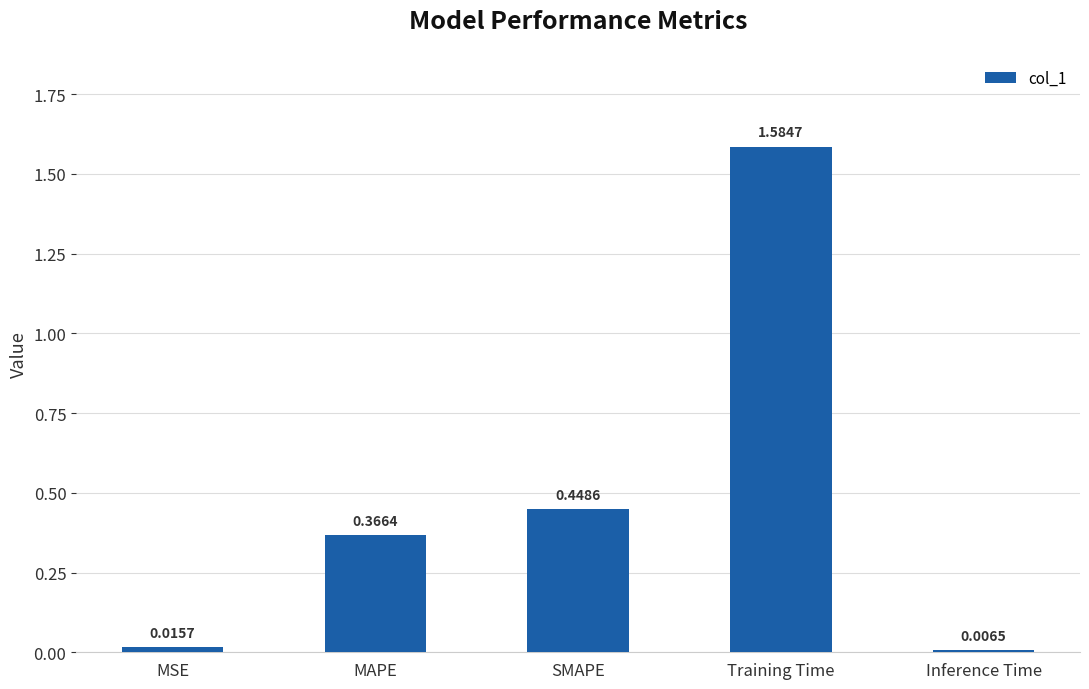

List the labels in order of value, largest first.

Training Time, SMAPE, MAPE, MSE, Inference Time